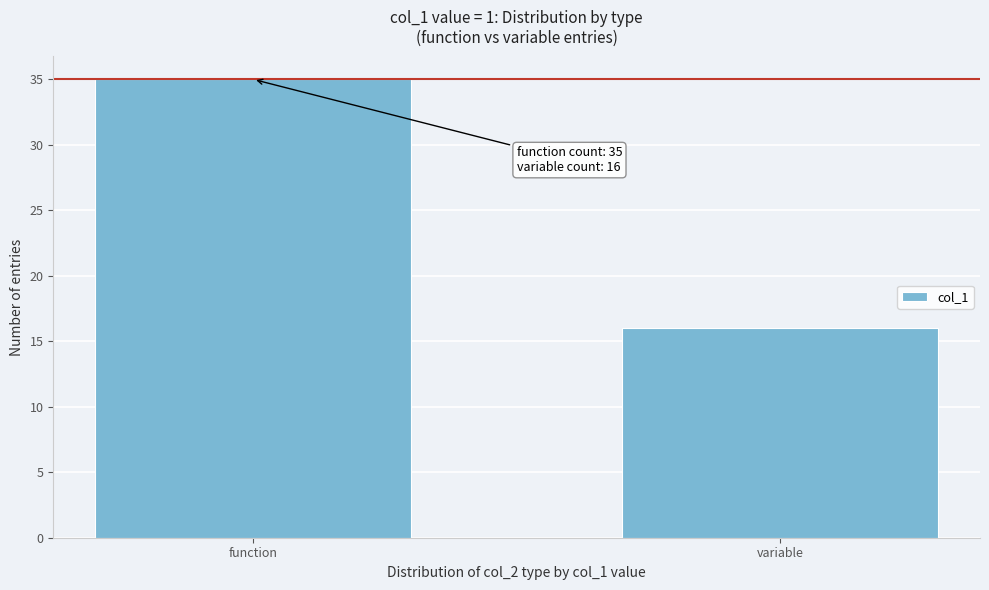

Reading right to left, list all the values displayed in this chart.

16	35